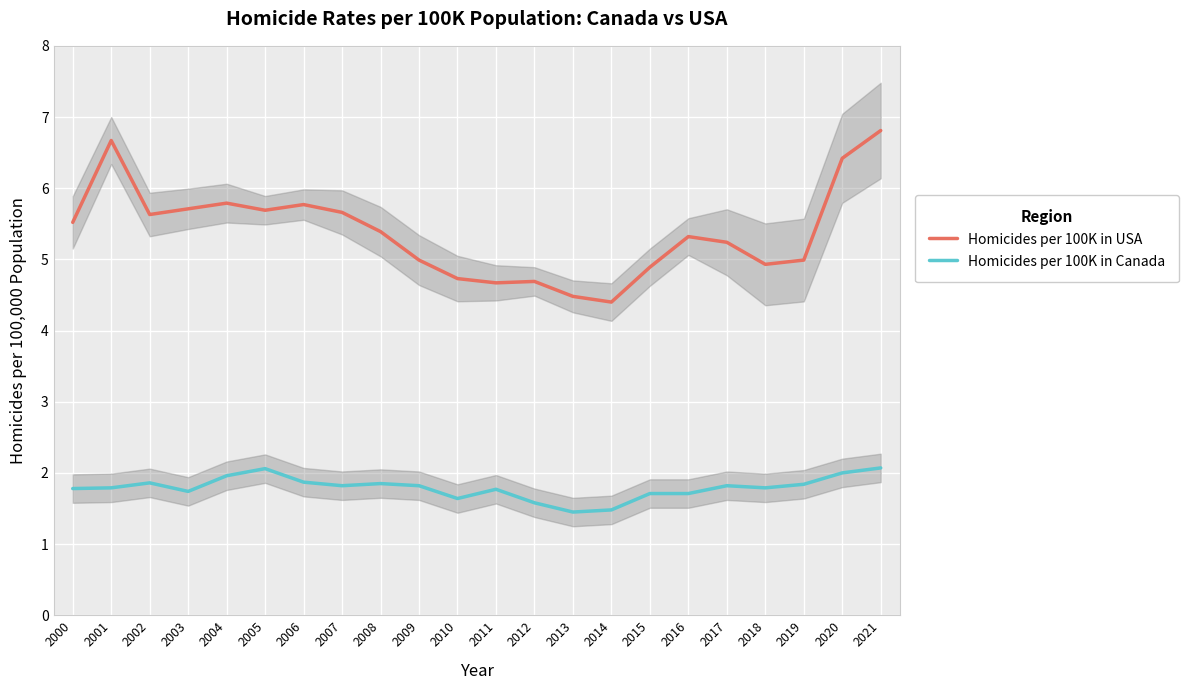

List the labels in order of Homicides per 100K in Canada value, largest first.

2021, 2005, 2020, 2004, 2006, 2002, 2008, 2019, 2007, 2009, 2017, 2001, 2018, 2000, 2011, 2003, 2015, 2016, 2010, 2012, 2014, 2013